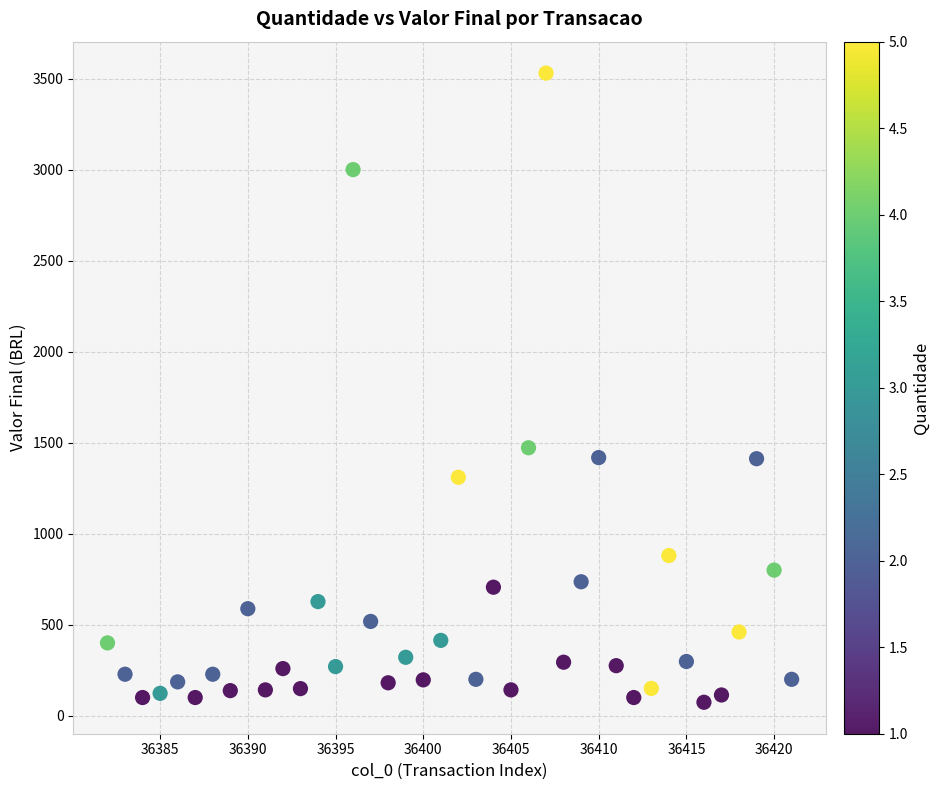

What is the range of Y values (max minus min)?

3456